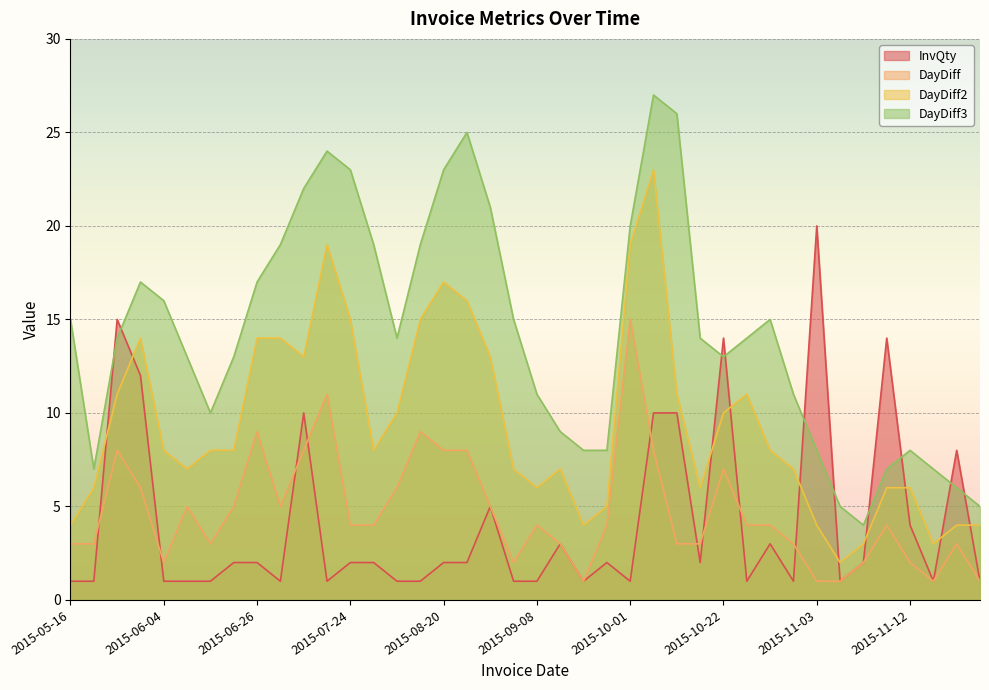

How many lines are shown in the chart?

4